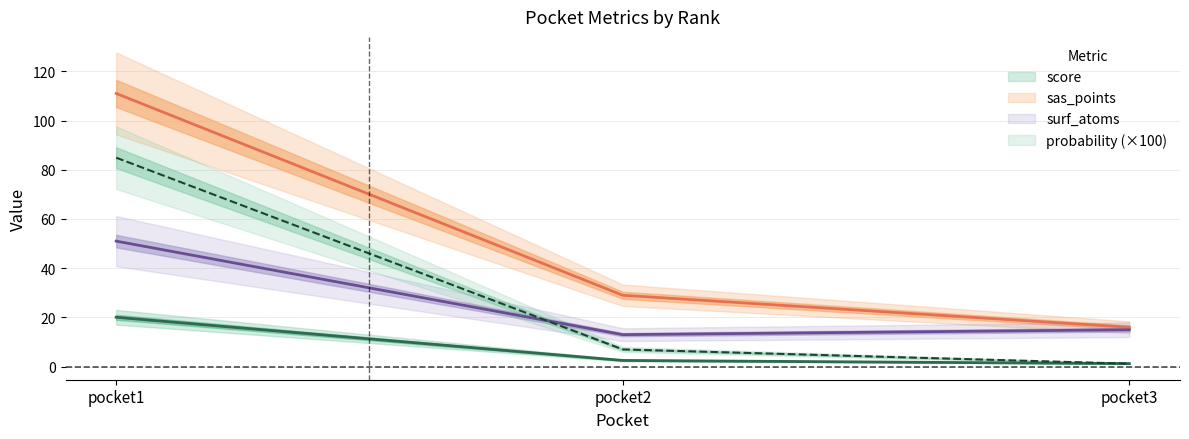

At which category is the sum across all series the highest?

pocket1